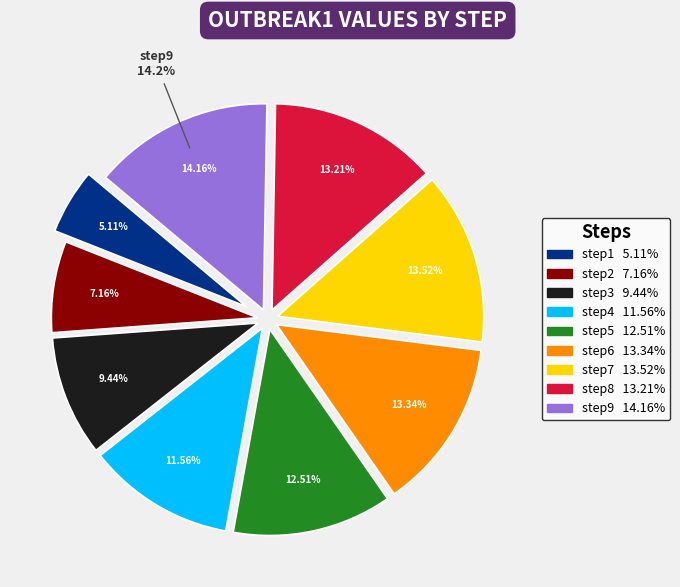

Do step4 and step7 together represent more than half of the pie?

No